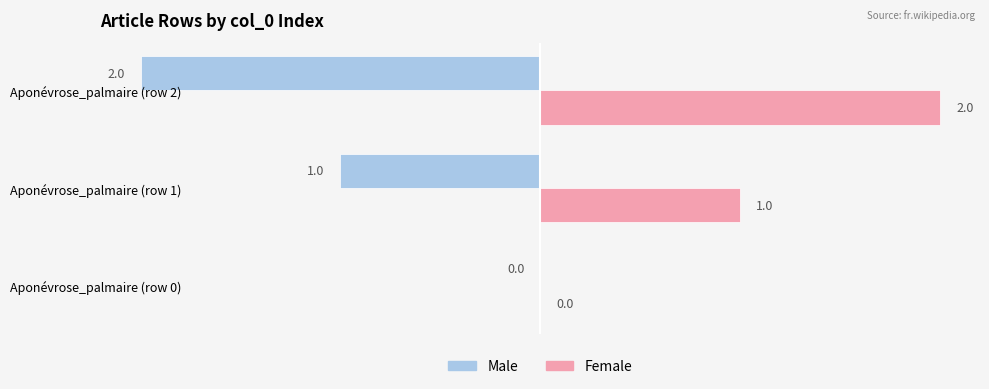

How many categories are shown in the chart?

3